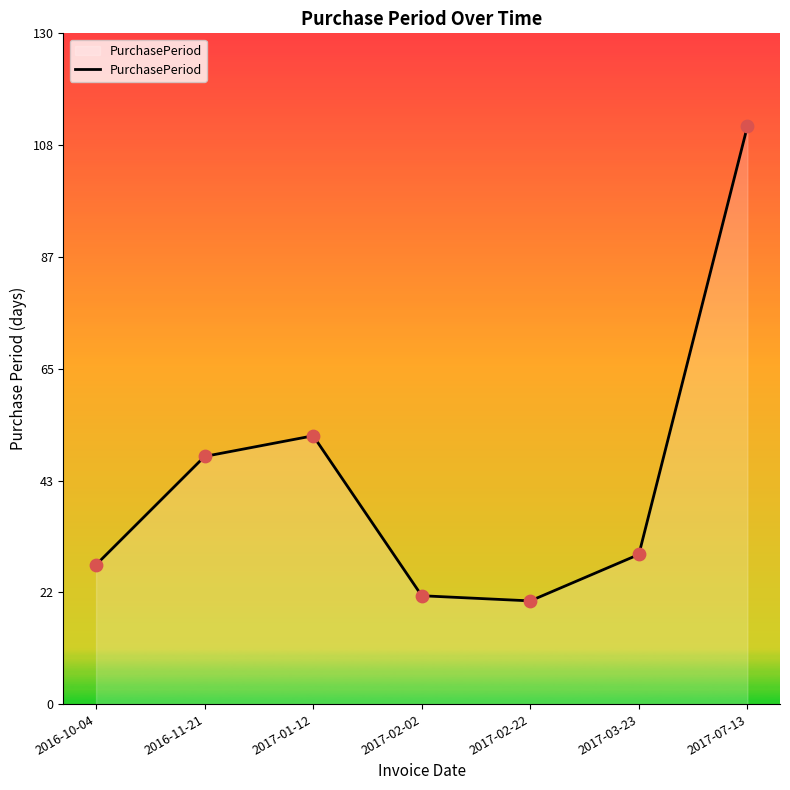

Between 2017-03-23 and 2017-07-13, which is larger?

2017-07-13